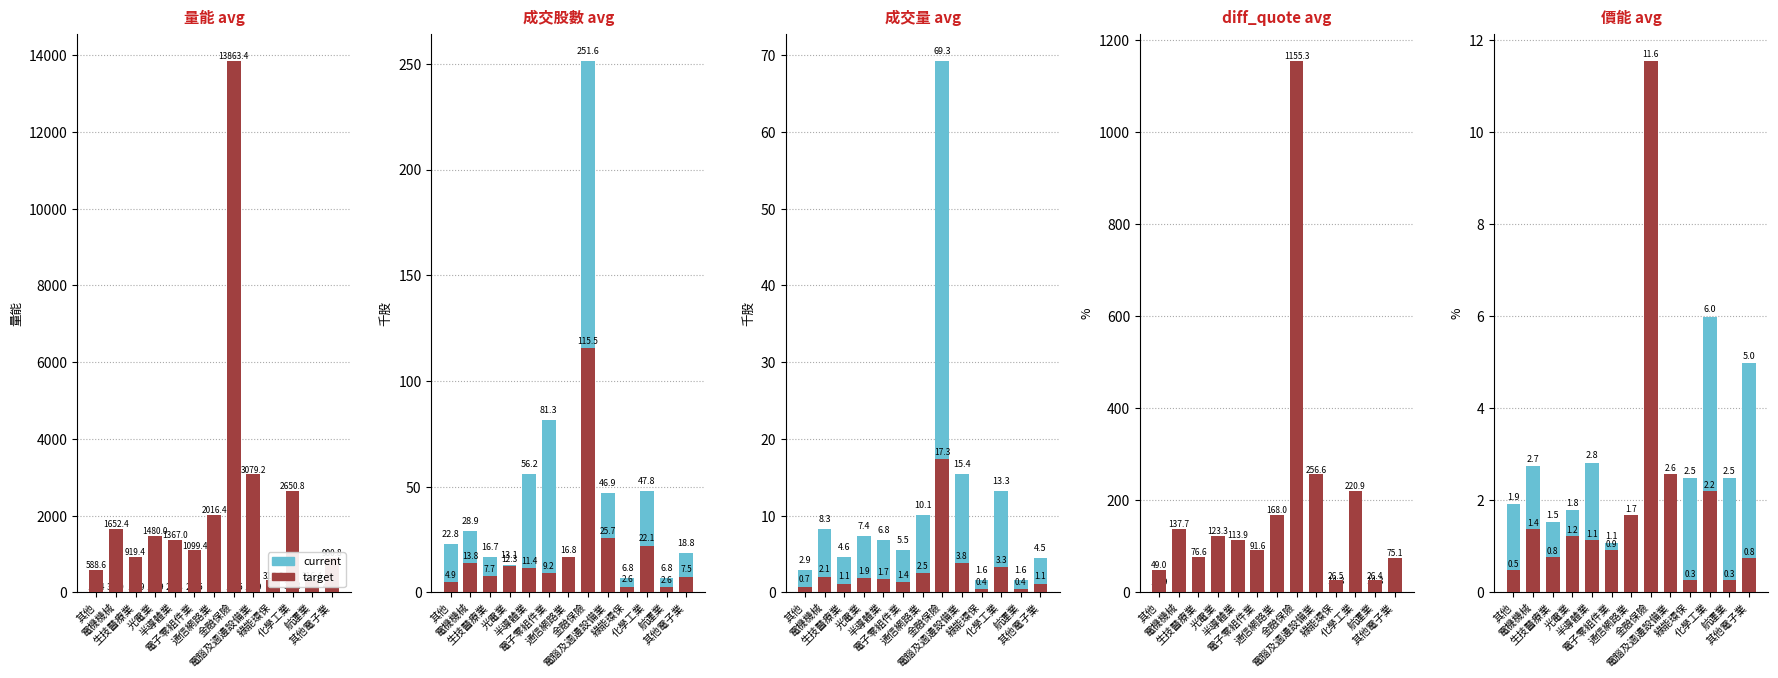

At how many categories does at least one series exceed 4?

3